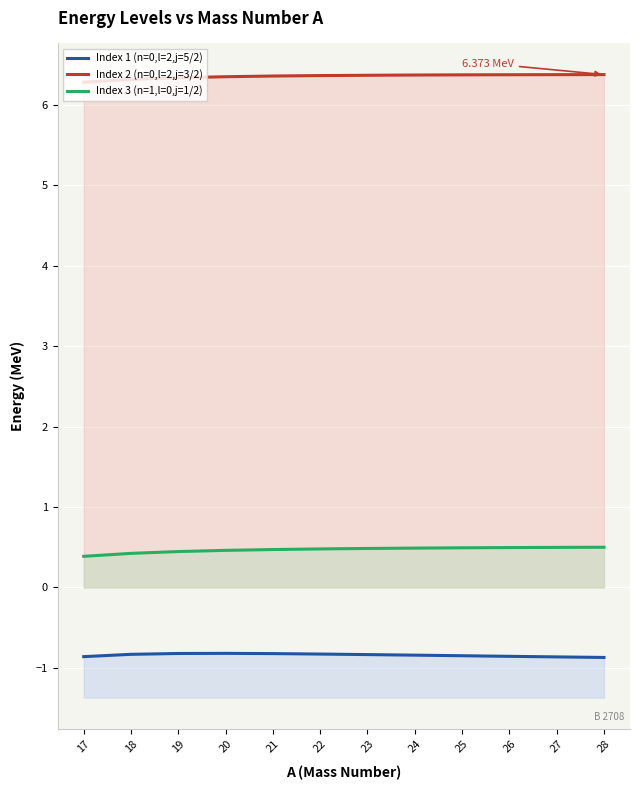

What is the difference between the maximum and minimum values in the Index 1 (n=0,l=2,j=5/2) series?

0.1